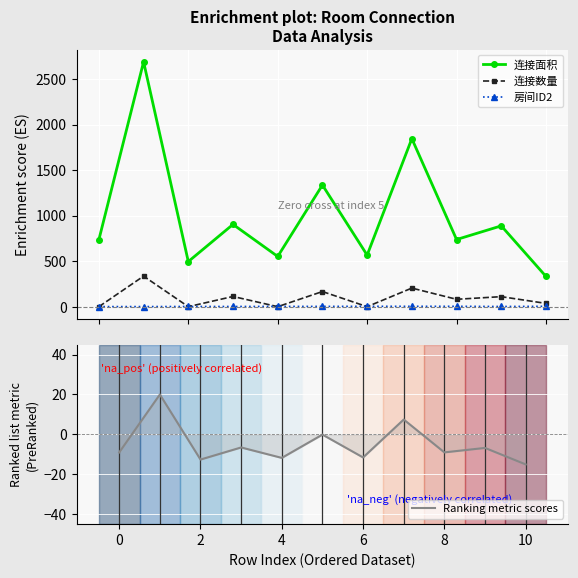

Is the value of 房间ID2 at 4 greater than the value of 连接数量 at 6?

Yes